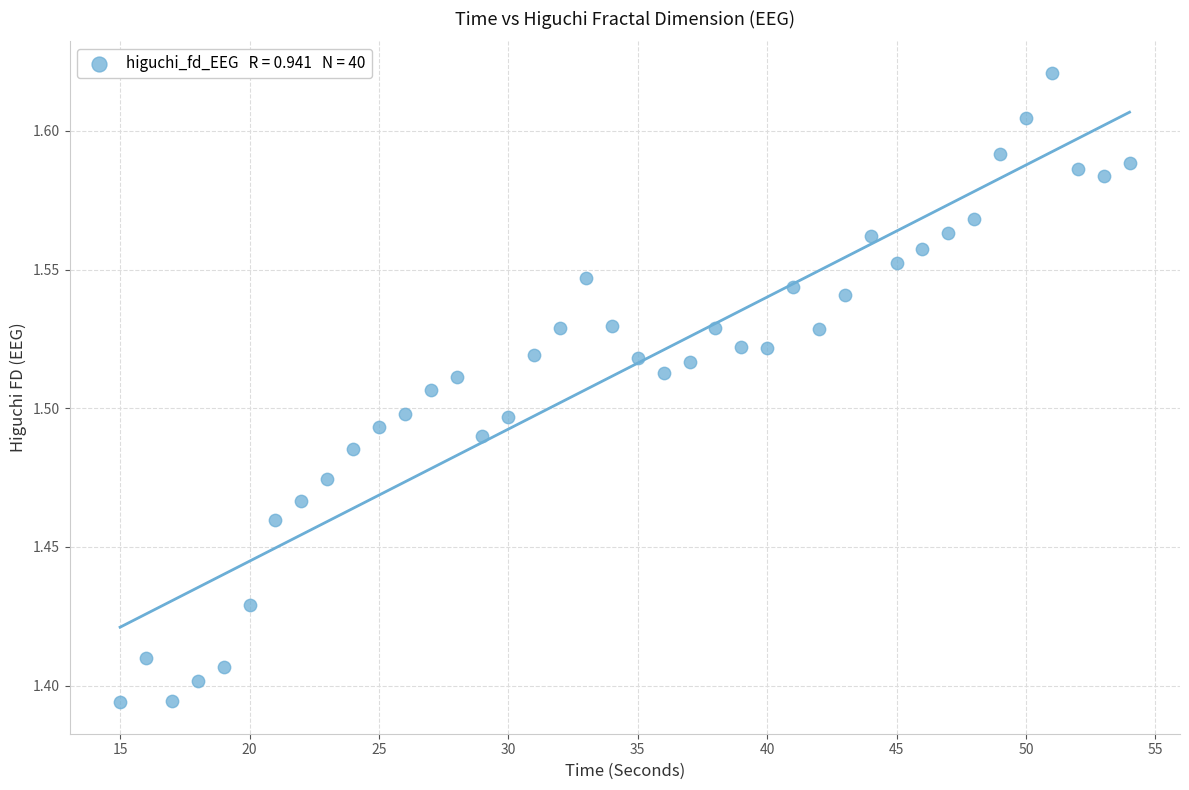

How many data points are displayed?

40